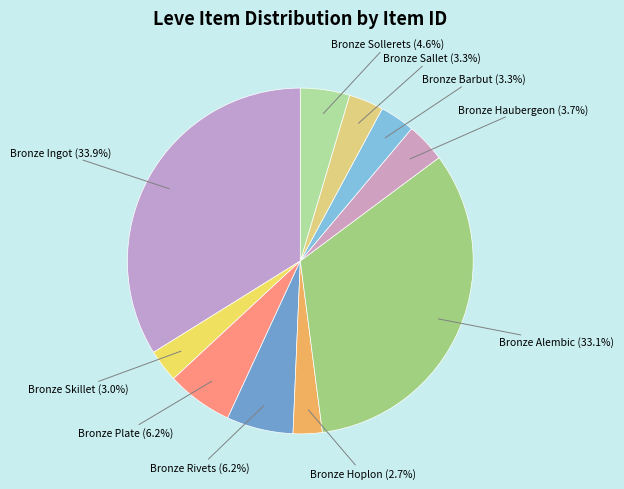

How many segments does this pie chart have?

10